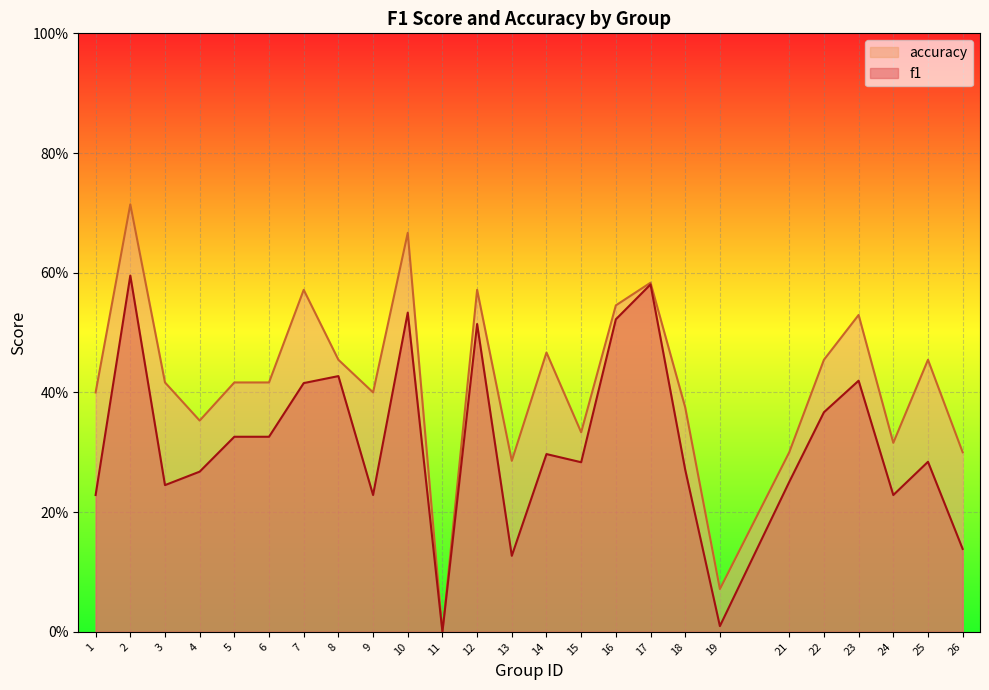

Rank the series by their maximum value, from lowest to highest.

f1, accuracy